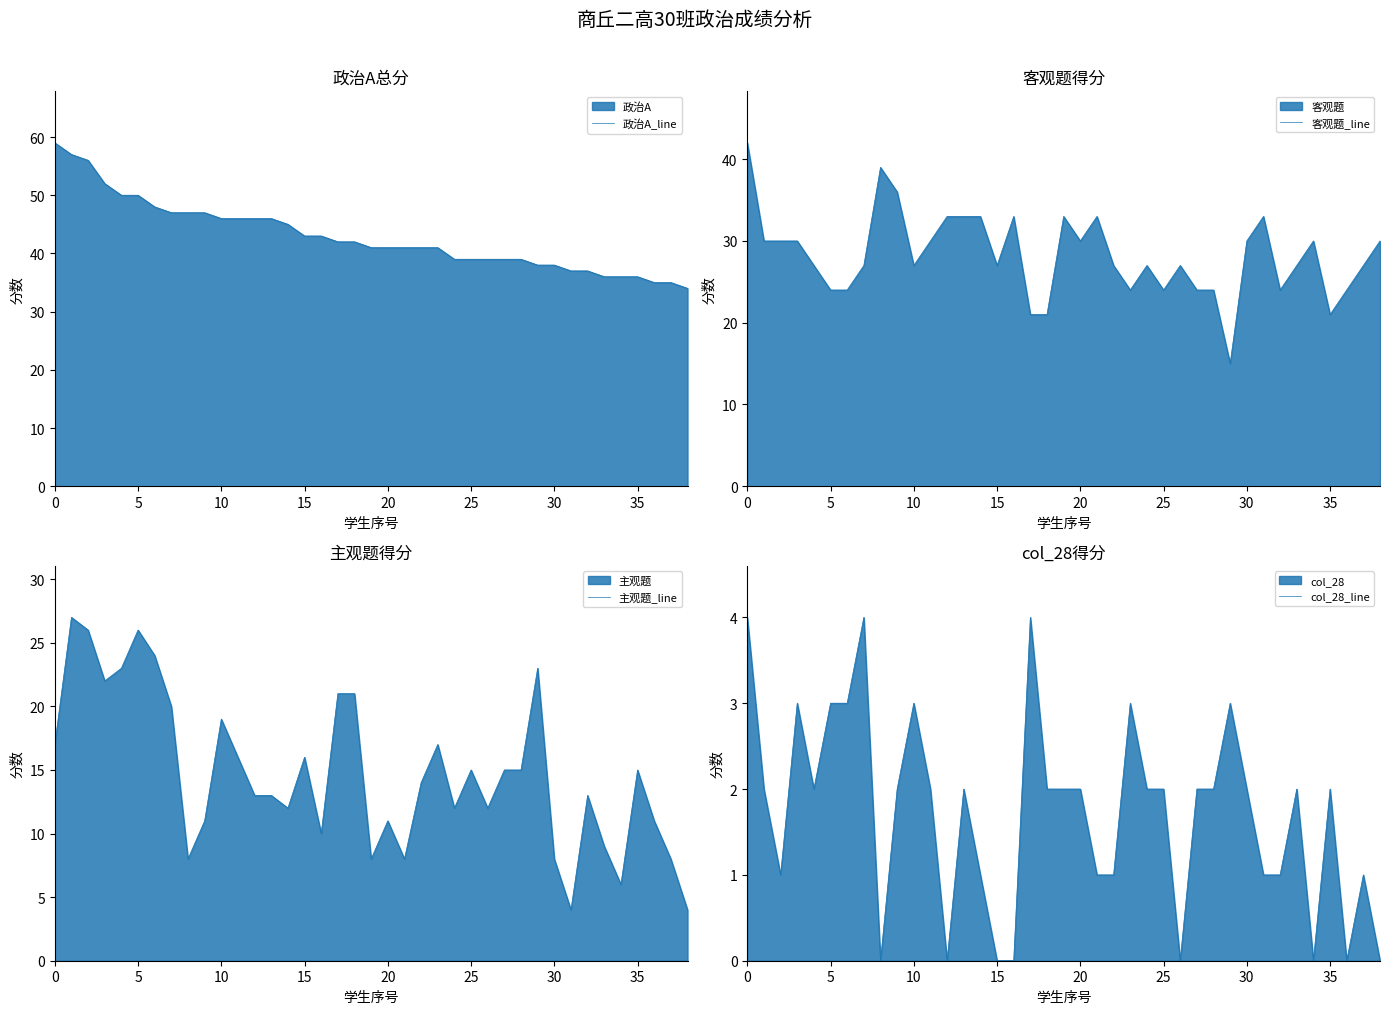

Which series has the largest range (max minus min)?

客观题_line